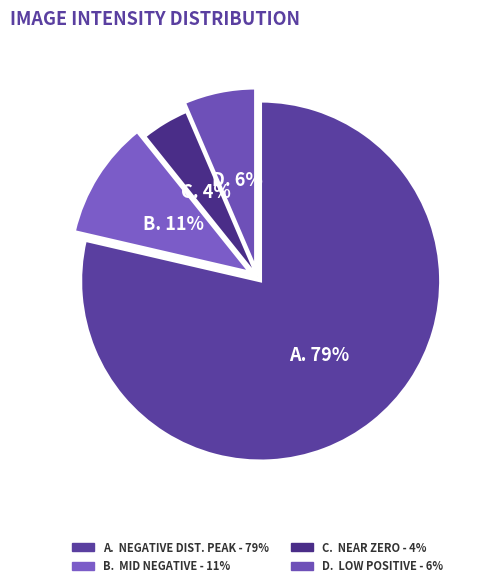

To the nearest percent, what is the average slice percentage?

25%